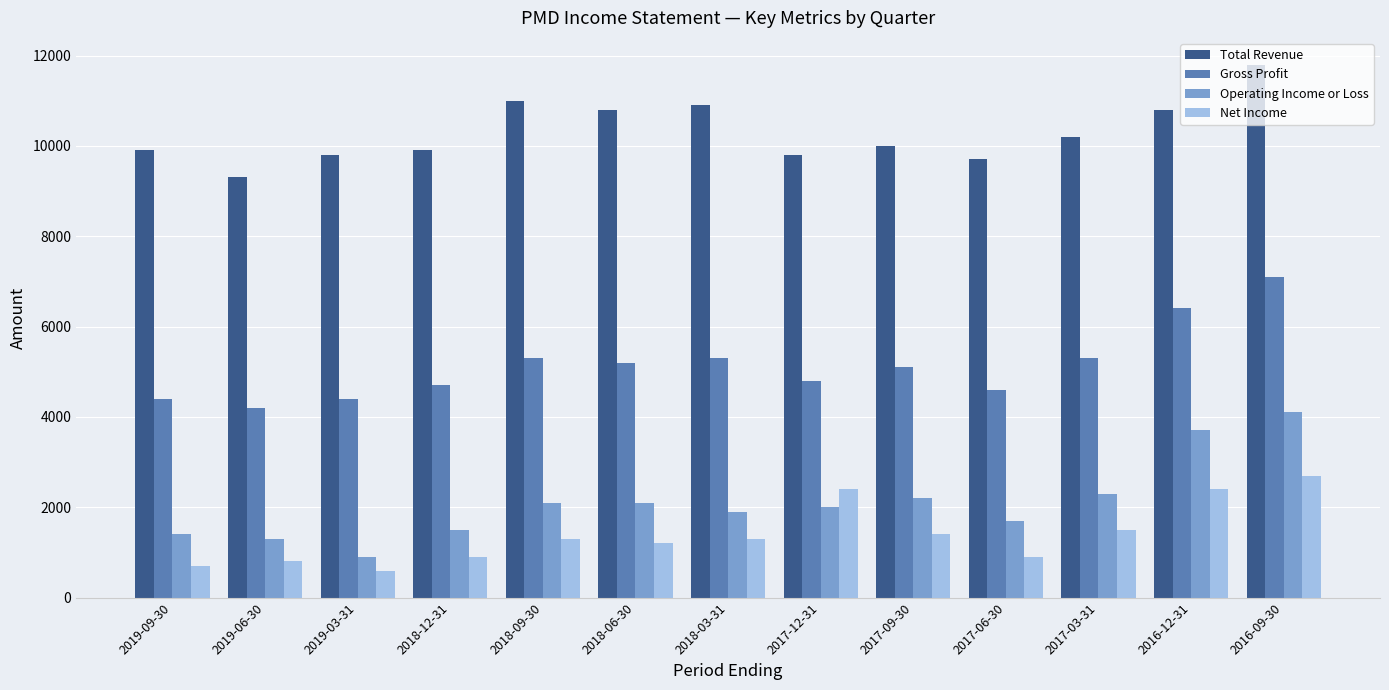

At 2019-09-30, list the series in order from smallest to largest.

Net Income, Operating Income or Loss, Gross Profit, Total Revenue